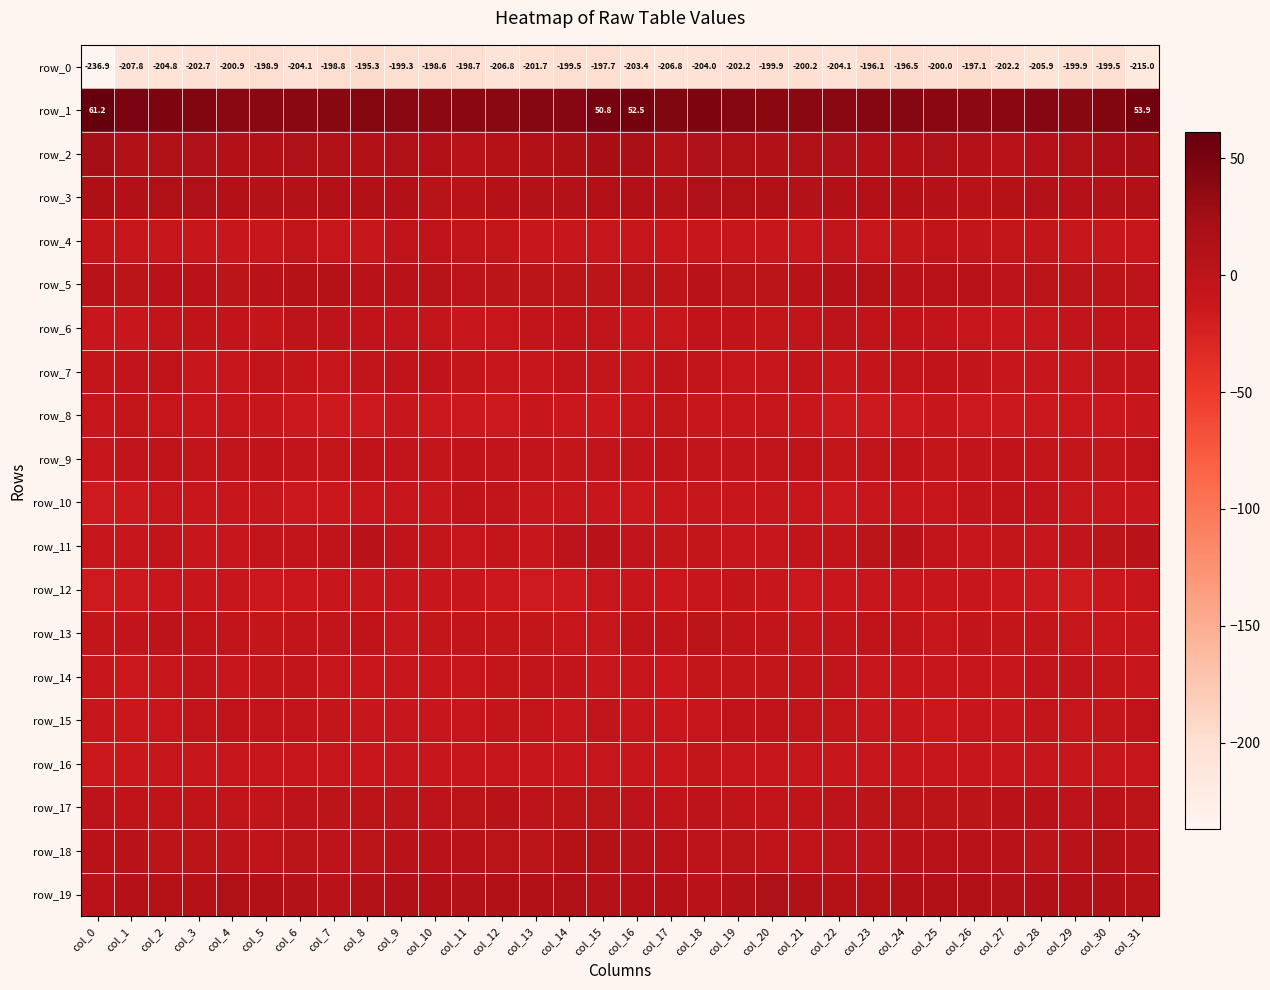

Which series changed the most between col_3 and col_11?

row_2